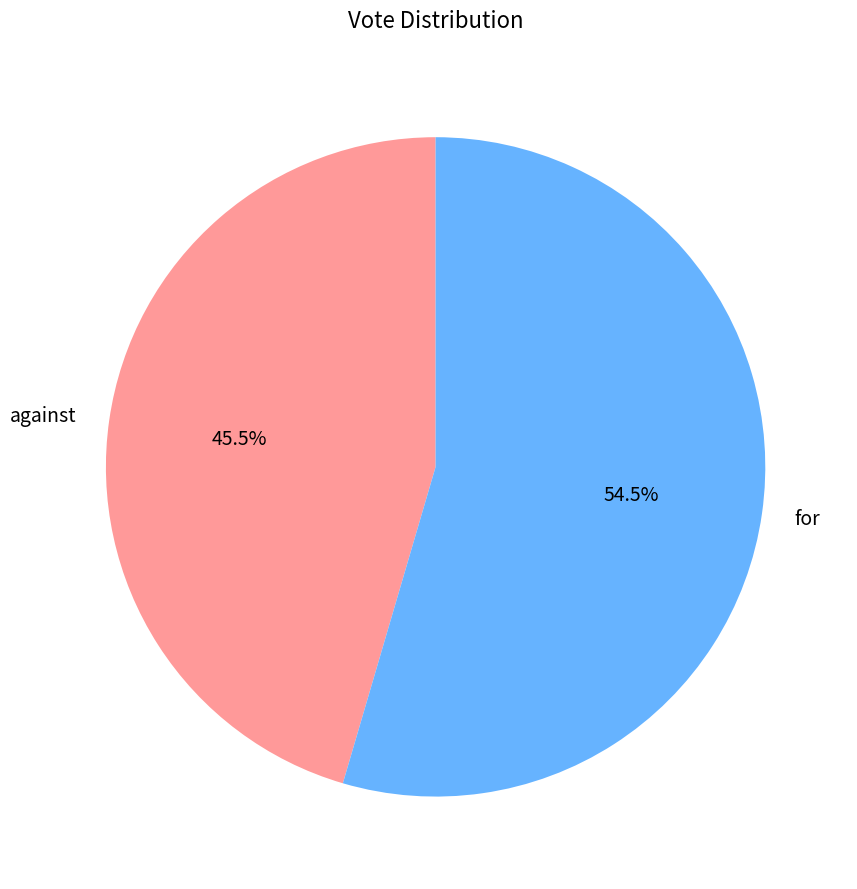

To the nearest percent, what is the average slice percentage?

50%